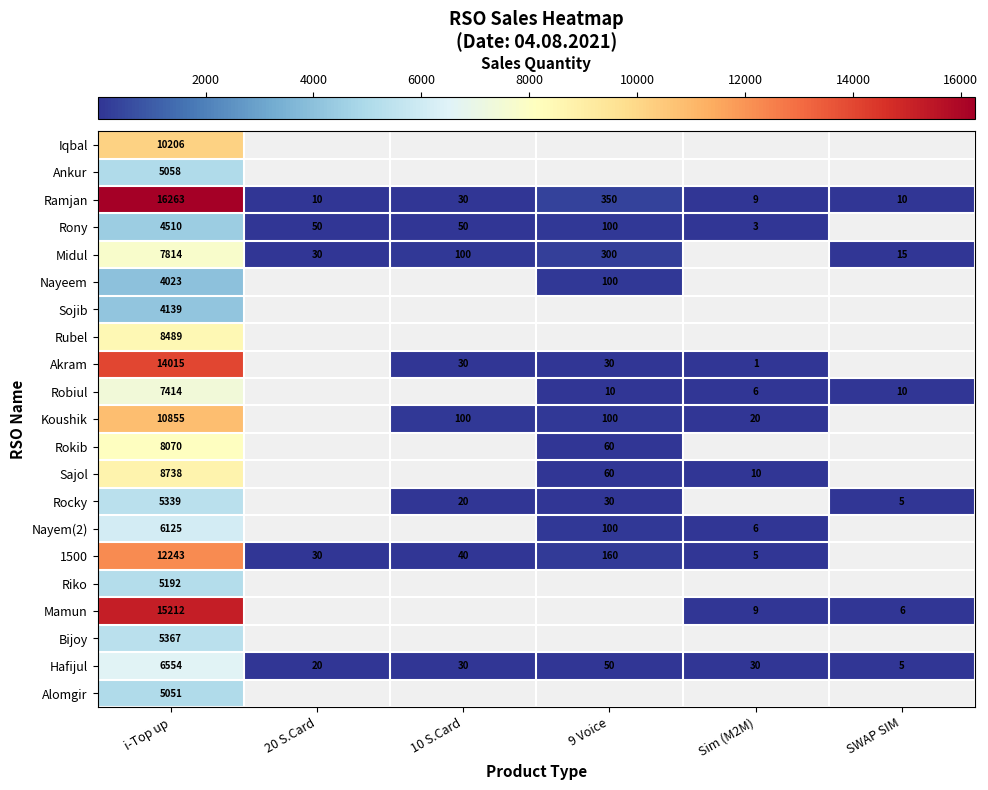

Rank the series at i-Top up from highest to lowest value.

Ramjan, Mamun, Akram, 1500, Koushik, Iqbal, Sajol, Rubel, Rokib, Midul, Robiul, Hafijul, Nayem(2), Bijoy, Rocky, Riko, Ankur, Alomgir, Rony, Sojib, Nayeem